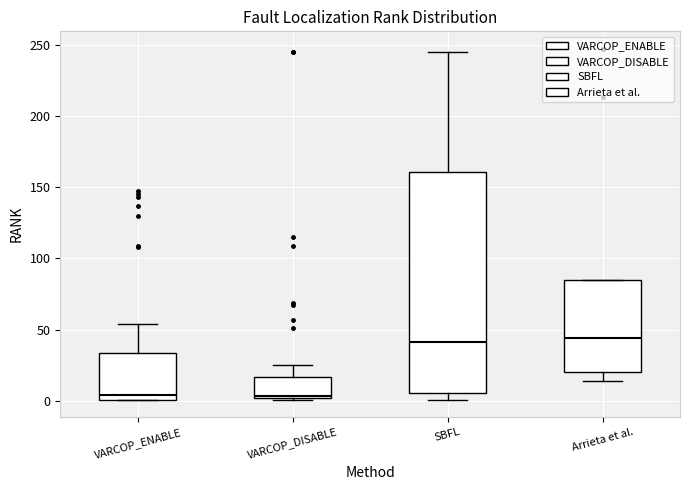

Where is the upper edge of the box for Arrieta et al. on the y-axis? The values are not printed on the chart, so give them approximately, as read against the axis.

85